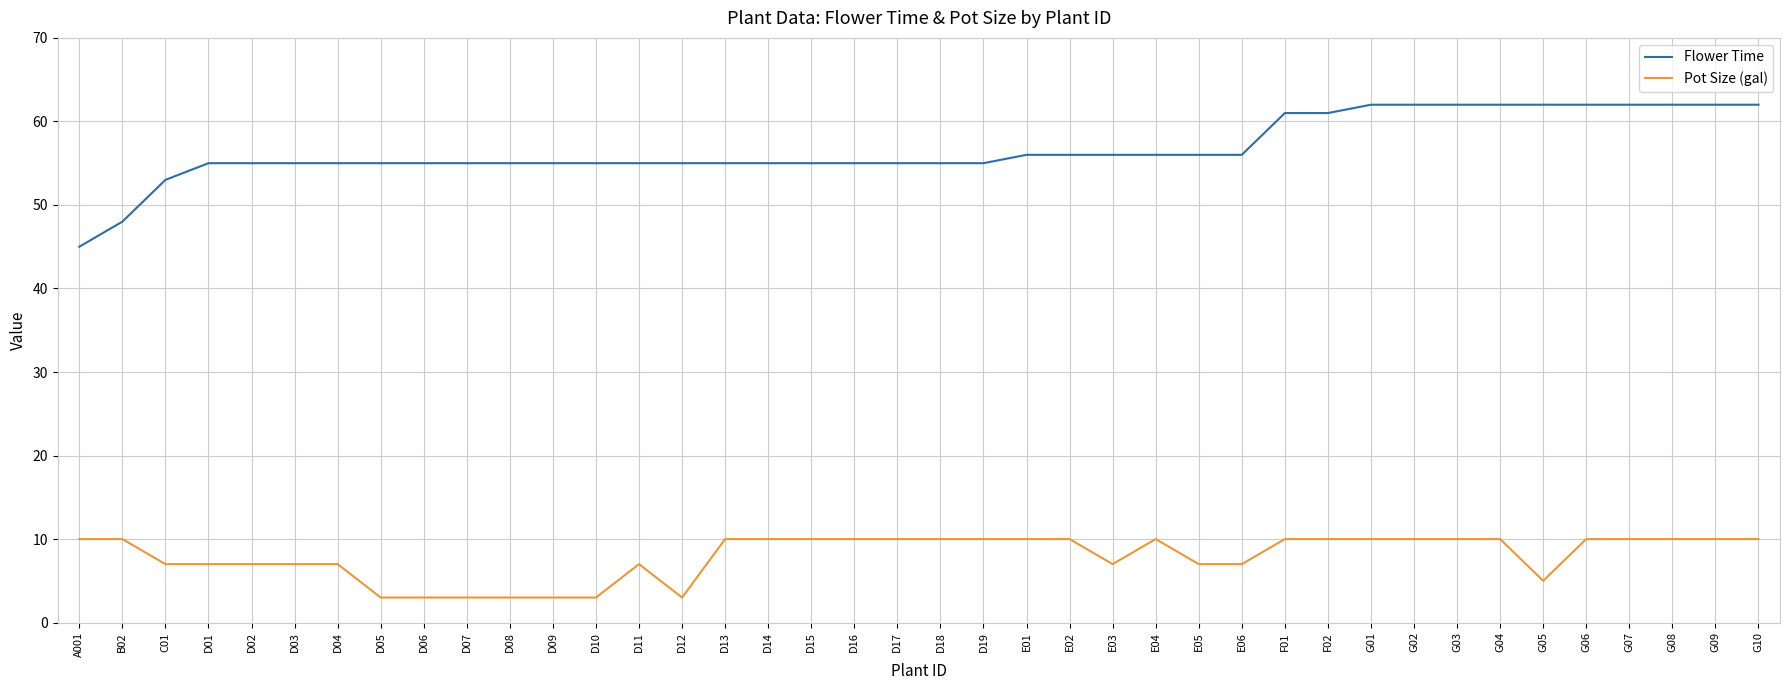

List the series in order of their overall mean, highest first.

Flower Time, Pot Size (gal)